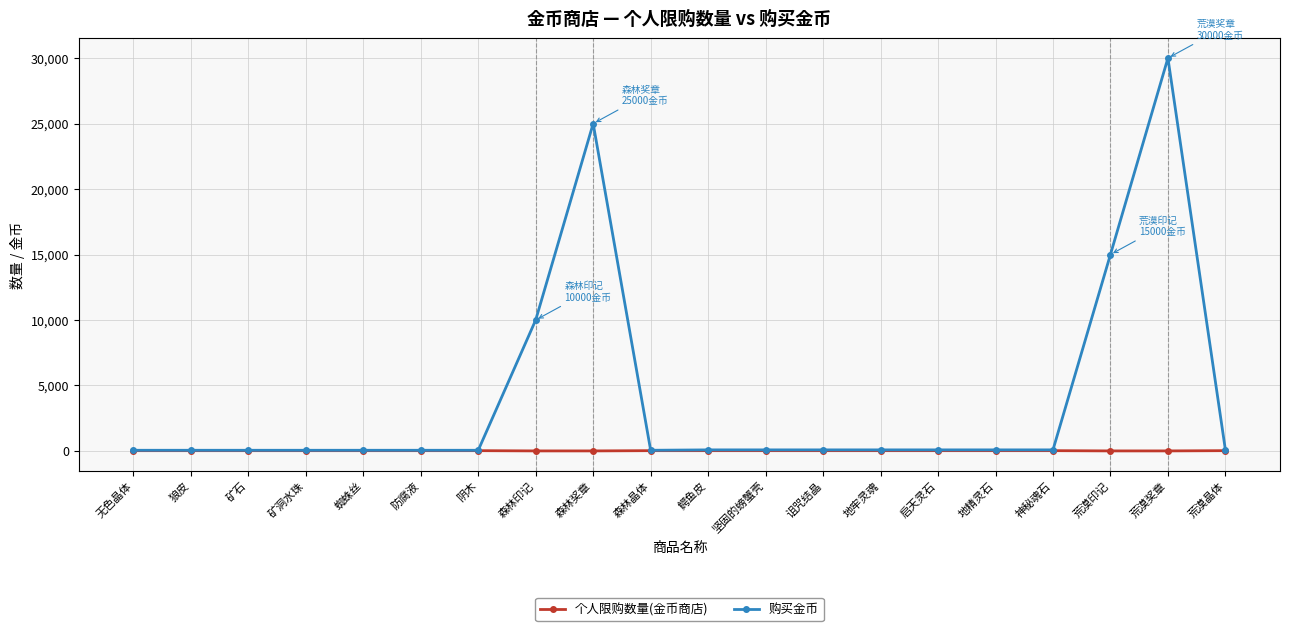

List the series in order of their overall mean, lowest first.

个人限购数量(金币商店), 购买金币